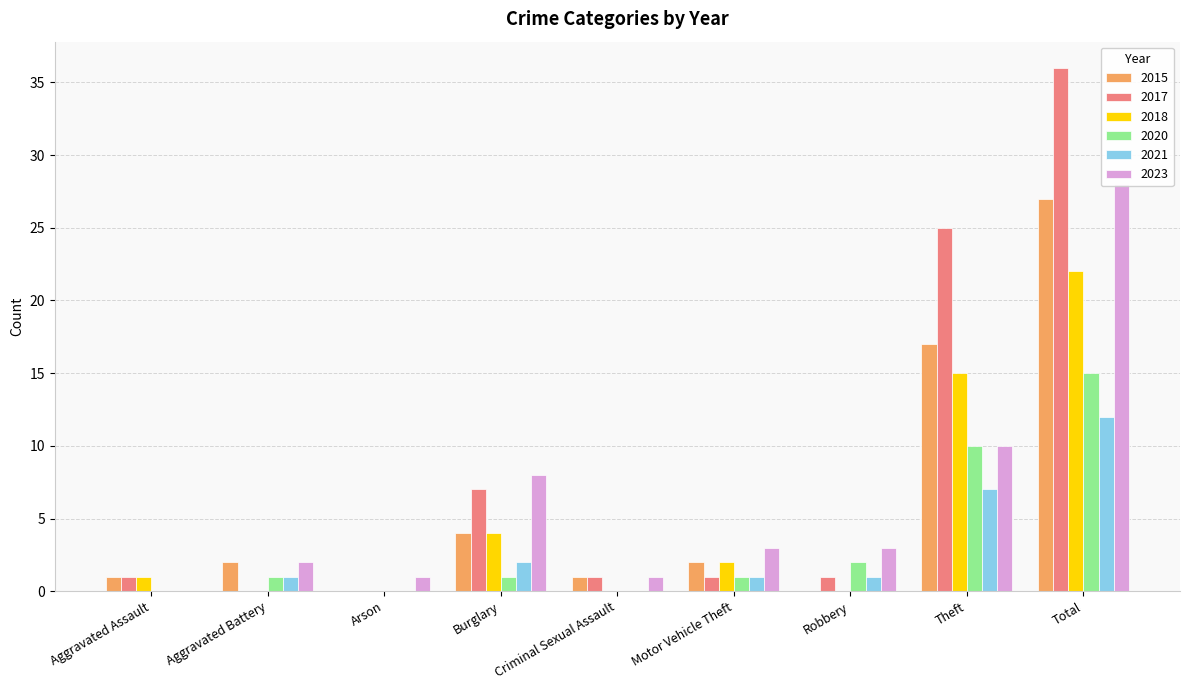

Is it true that 2020 equals 15 at Total?

True